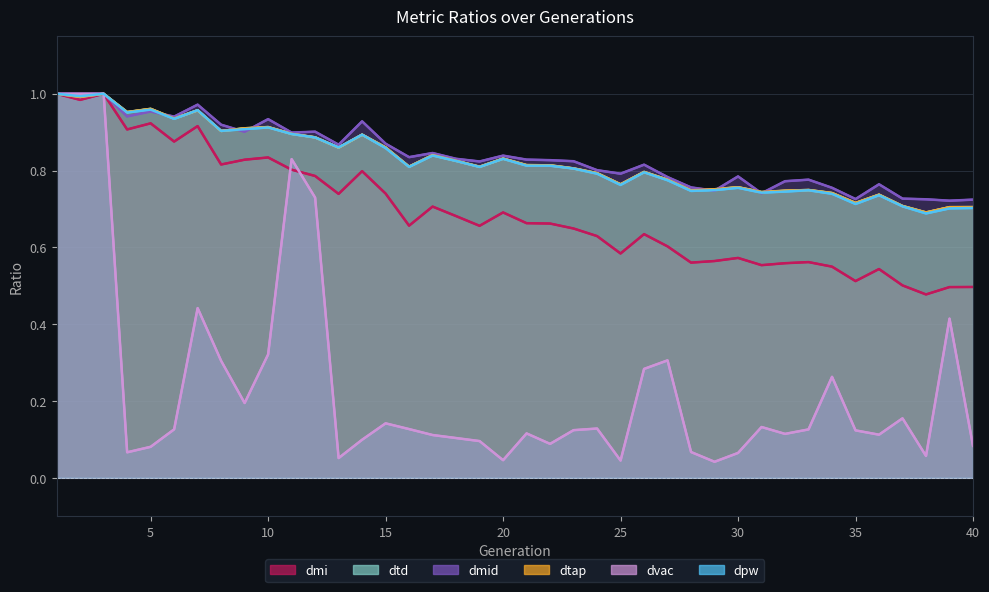

What are all the series names shown in the legend?

dpw, dtd, dmi, dtap, dvac, dmid